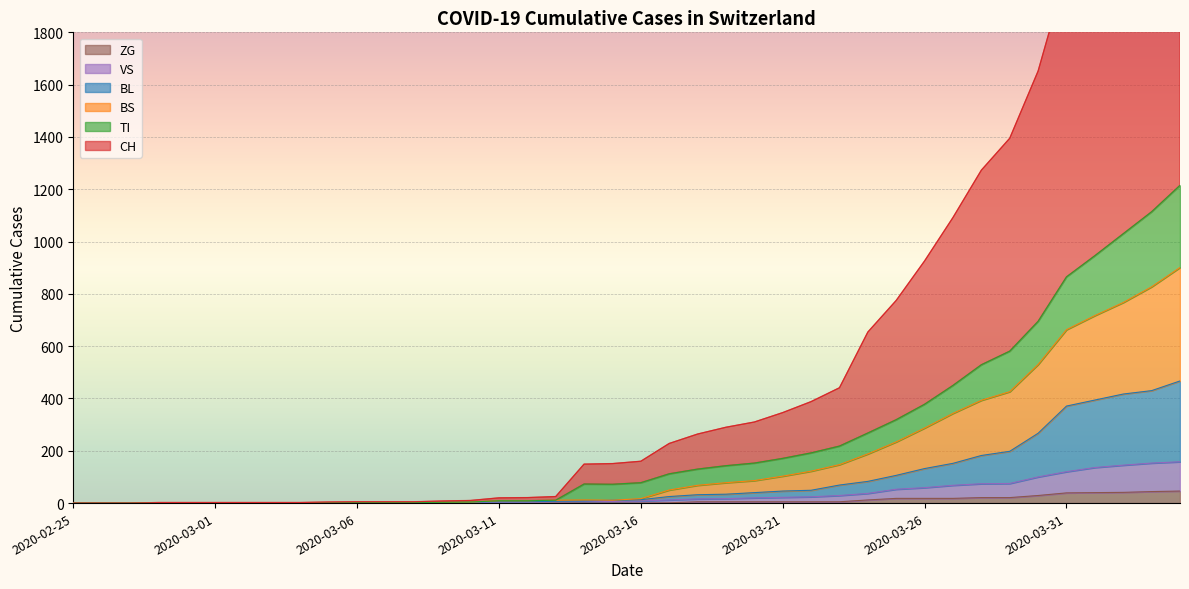

What is the spread (max minus min) of values at 2020-04-01?

2194